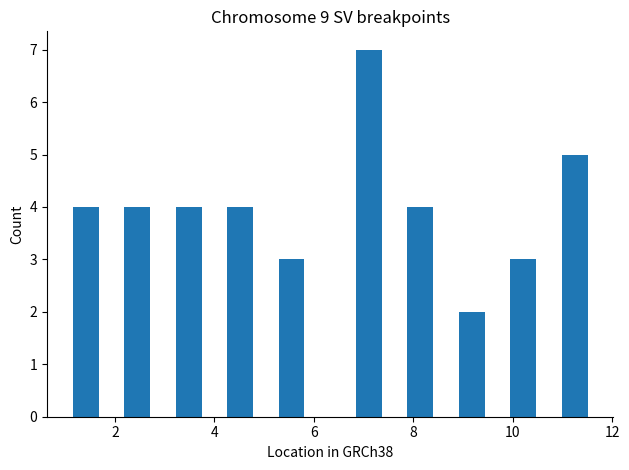

Read against the x-axis, roughly where is the centre of the tallest bar?

7.2